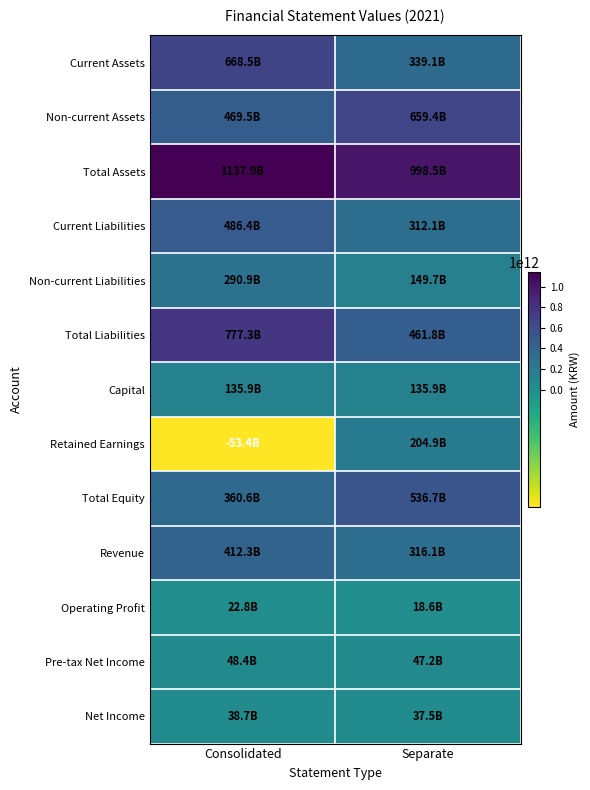

What is the smallest value displayed?

-53388736480